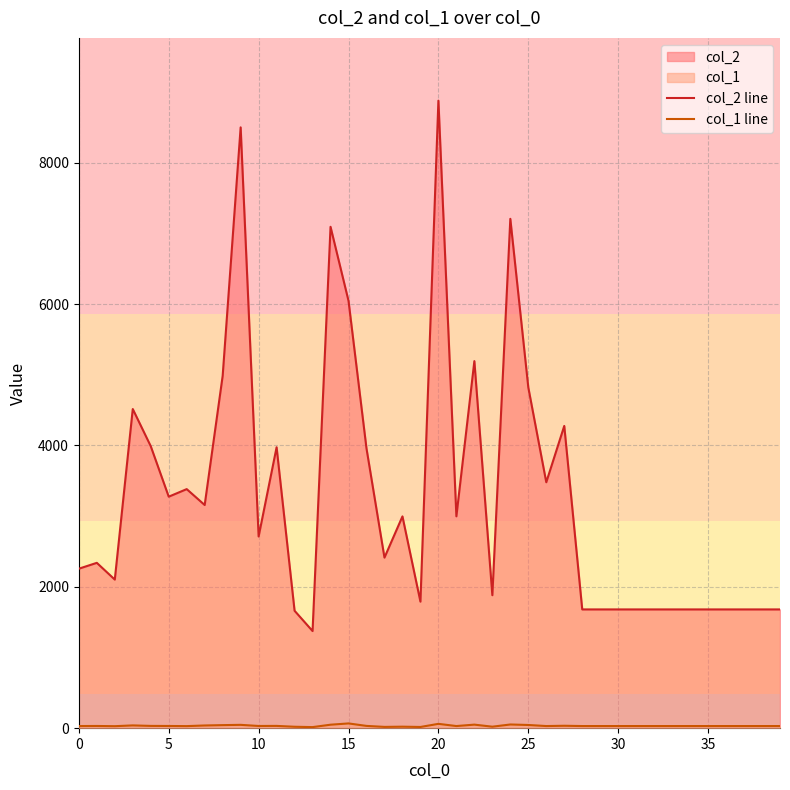

Rank the series by their average value, from highest to lowest.

col_2 line, col_1 line